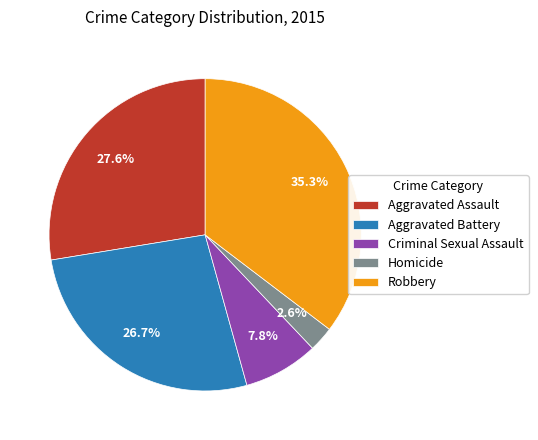

To the nearest percent, what percentage of the pie is Robbery?

35%